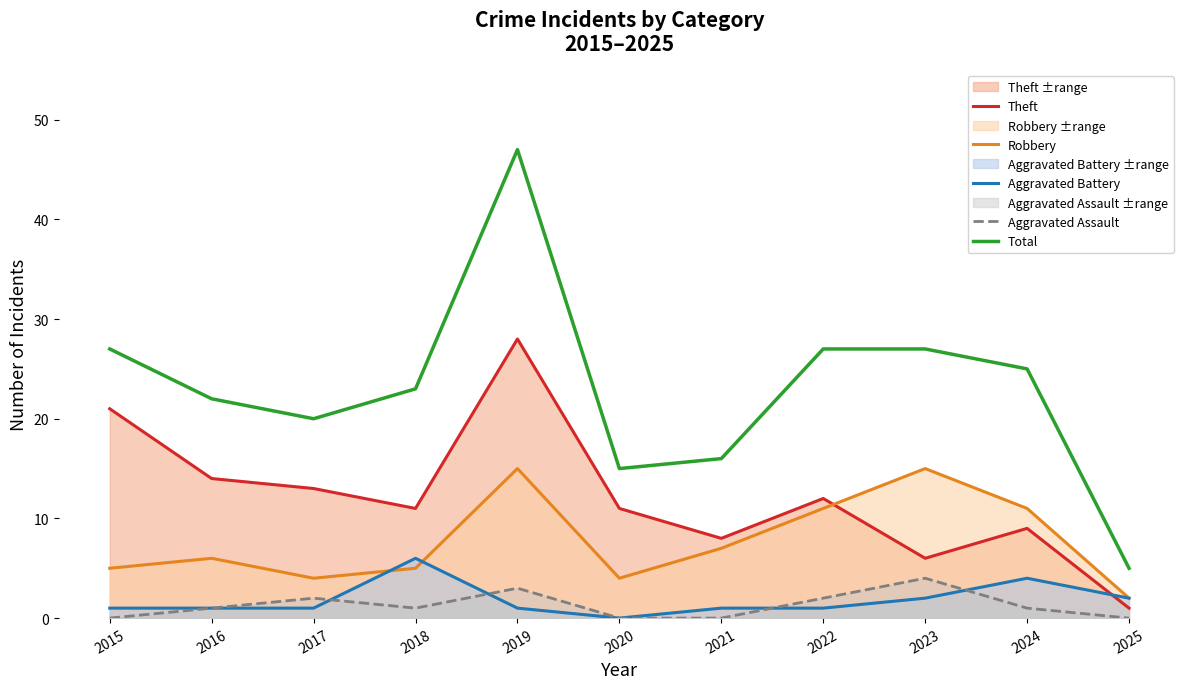

Is the value of Robbery at 2017 greater than the value of Aggravated Assault at 2017?

Yes